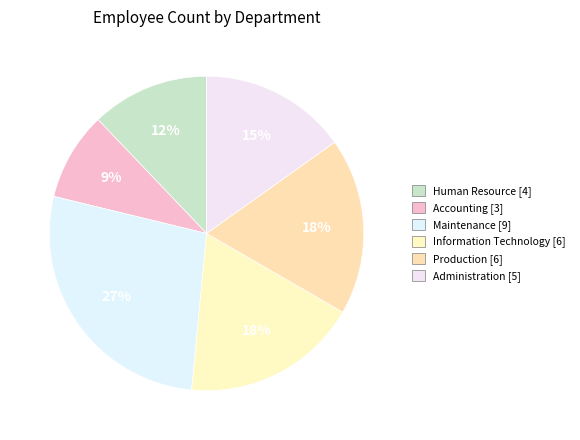

Does Maintenance represent more than half of the total?

No